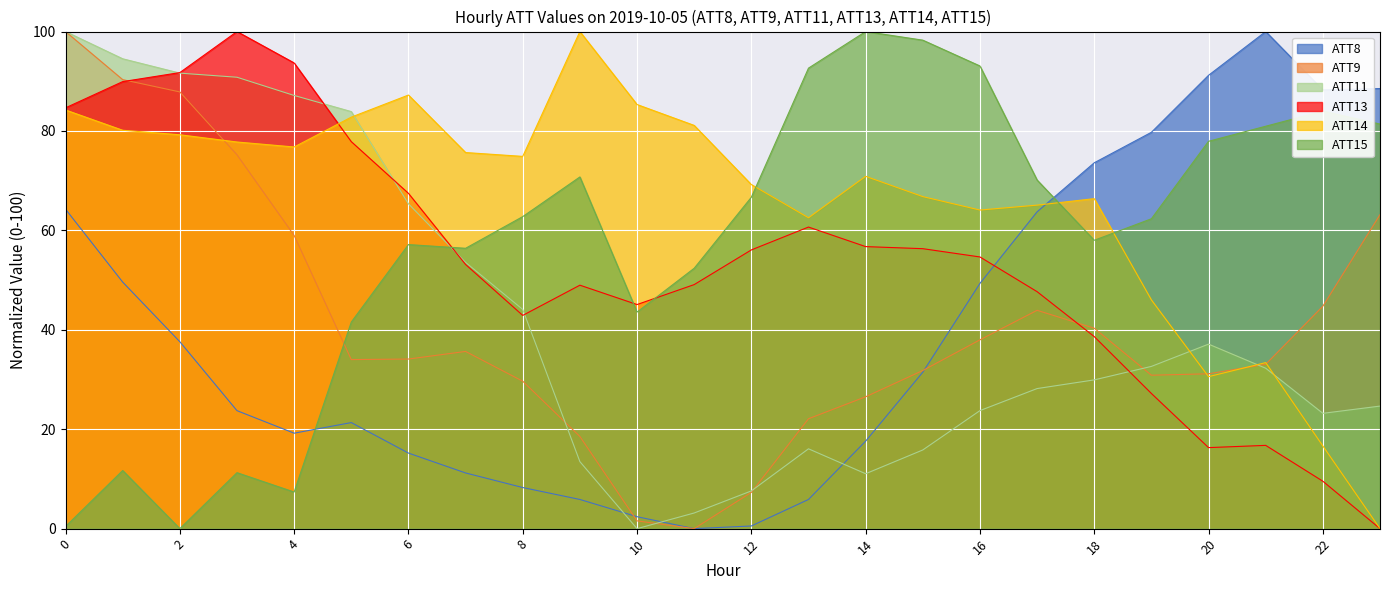

Which series has the largest range (max minus min)?

ATT8